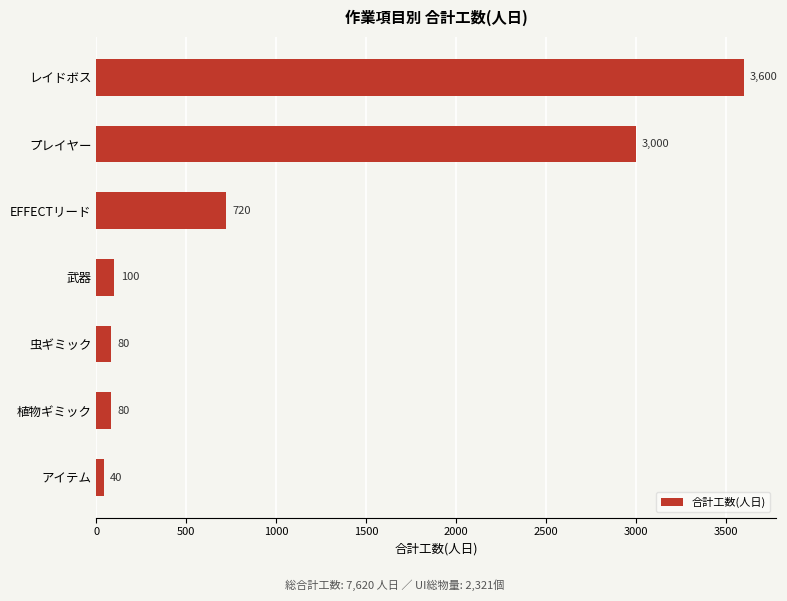

The value at プレイヤー is 3000. True or false?

True